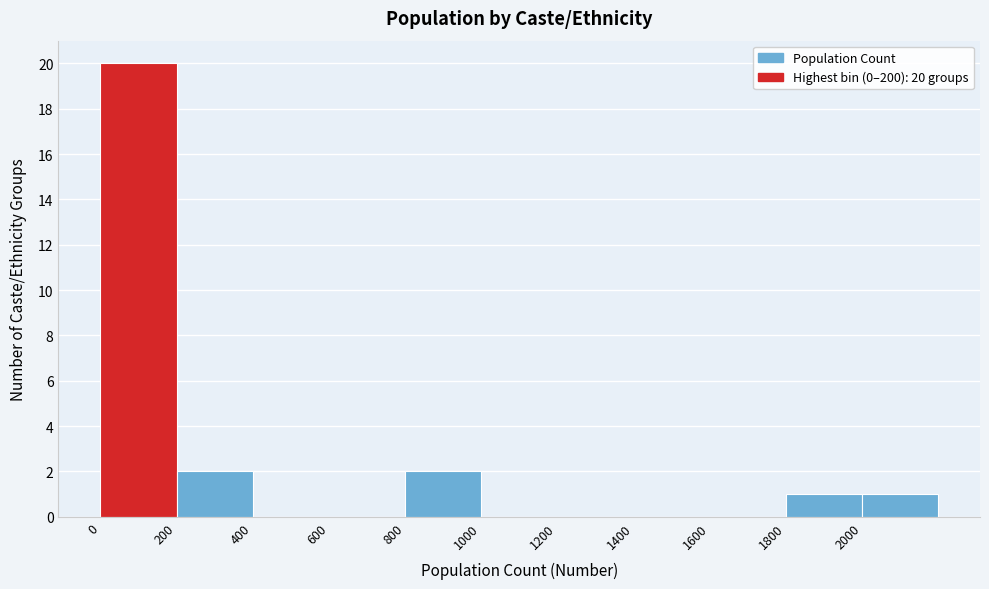

Over which range of the x-axis is the bar tallest?

0 to 200